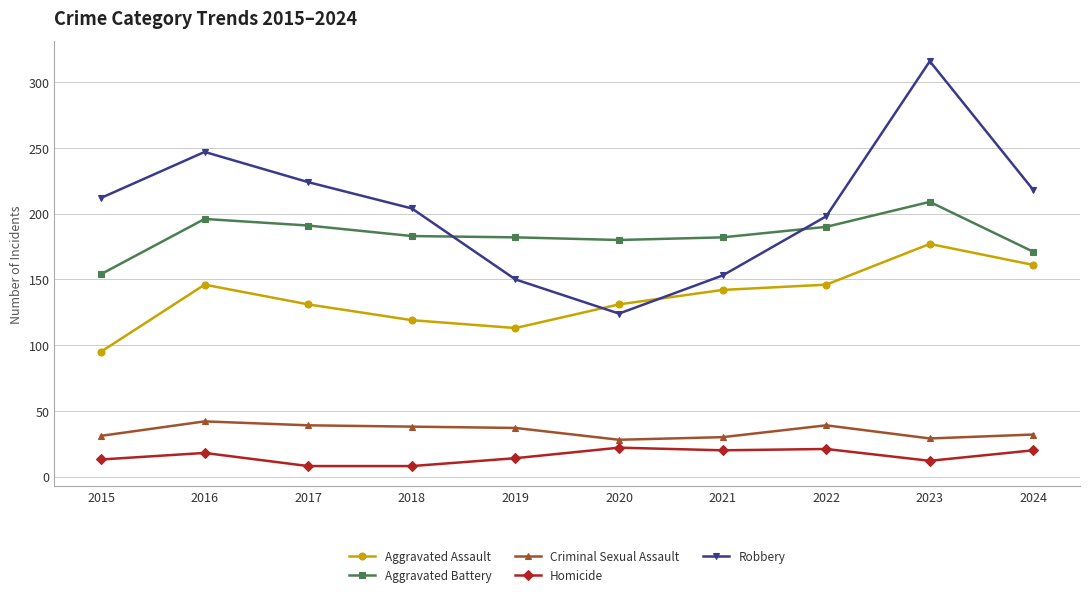

How many distinct data groups are displayed?

5